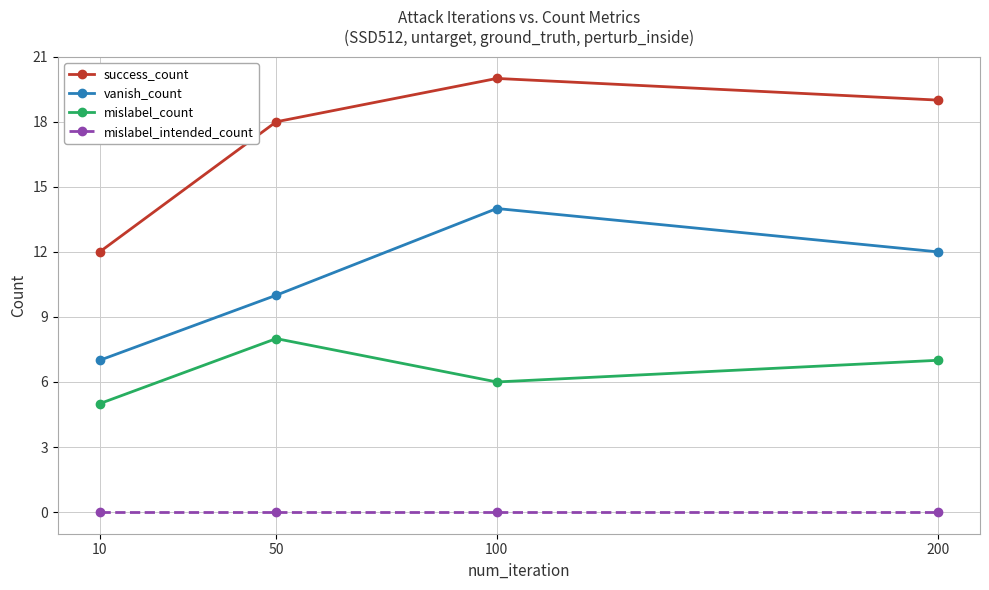

Is the value of mislabel_intended_count at 50 greater than the value of vanish_count at 200?

No